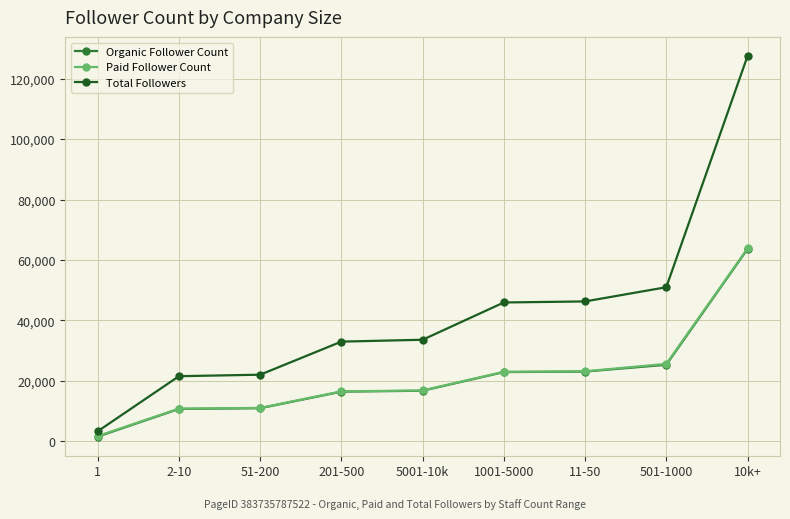

Does the chart display data point markers on the line(s)?

Yes